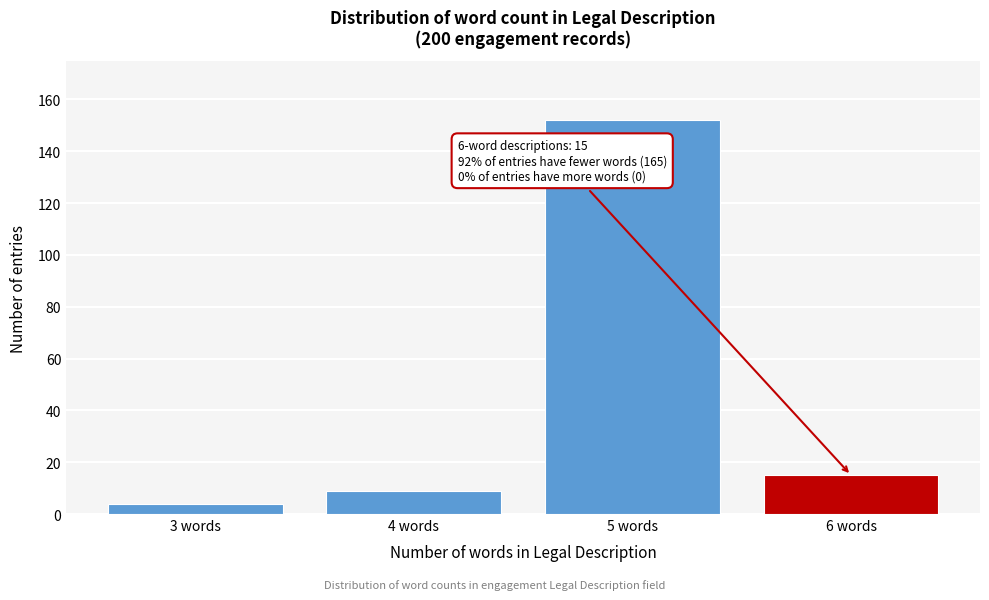

Reading left to right, extract all data points from this chart.

4	9	152	15